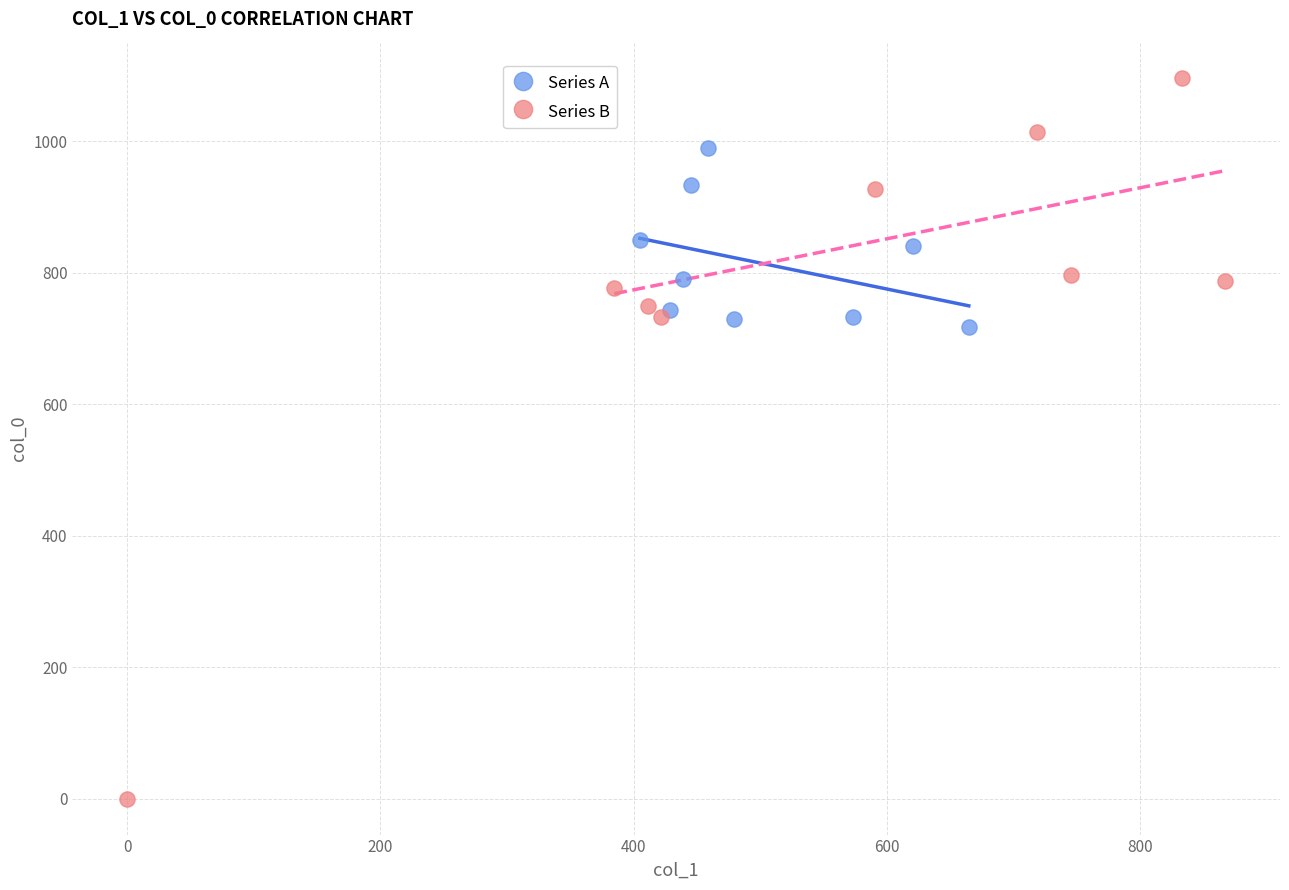

What are all the series names shown in the legend?

Series A, Series B